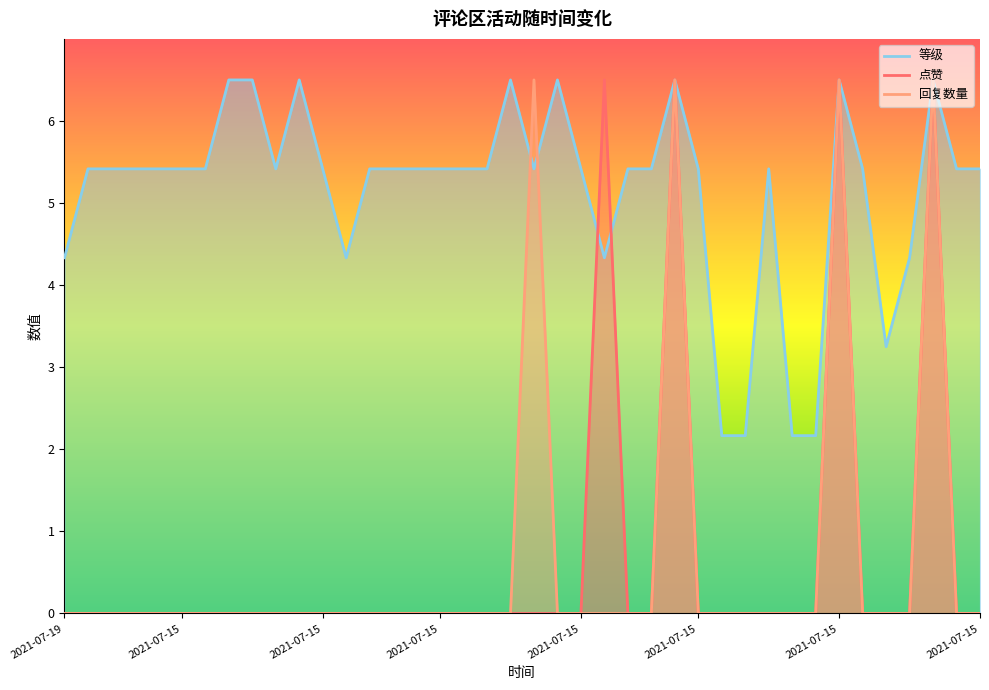

The value of 点赞 at 2021-07-15 is 4.2. True or false?

False